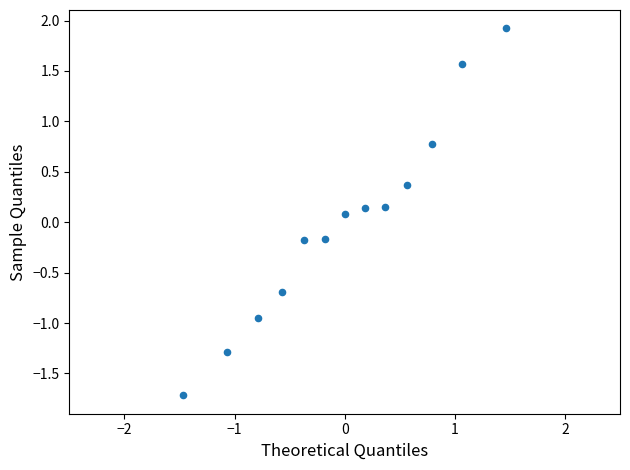

What is the range of Y values (max minus min)?

3.6